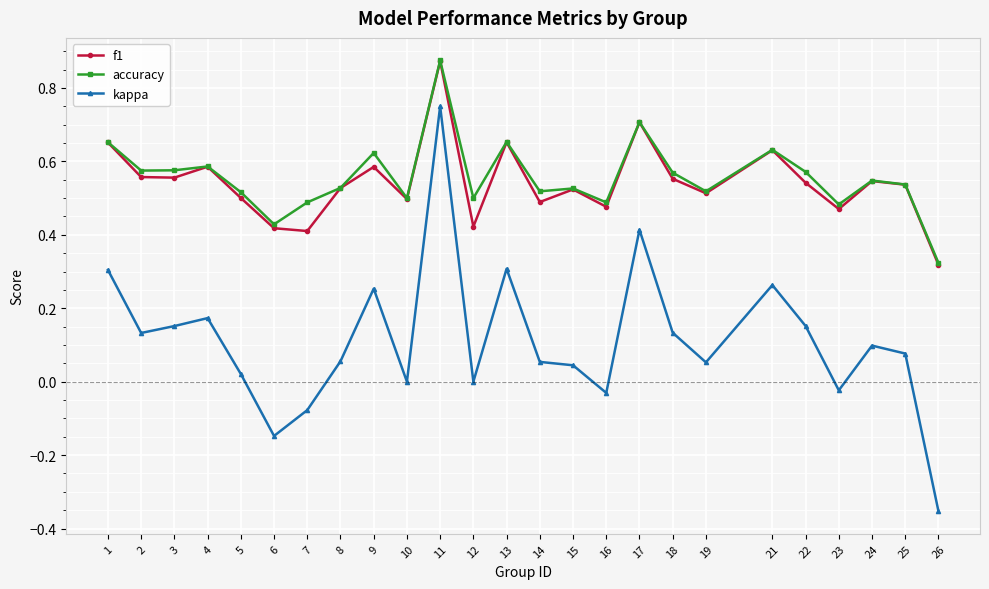

How many lines are shown in the chart?

3